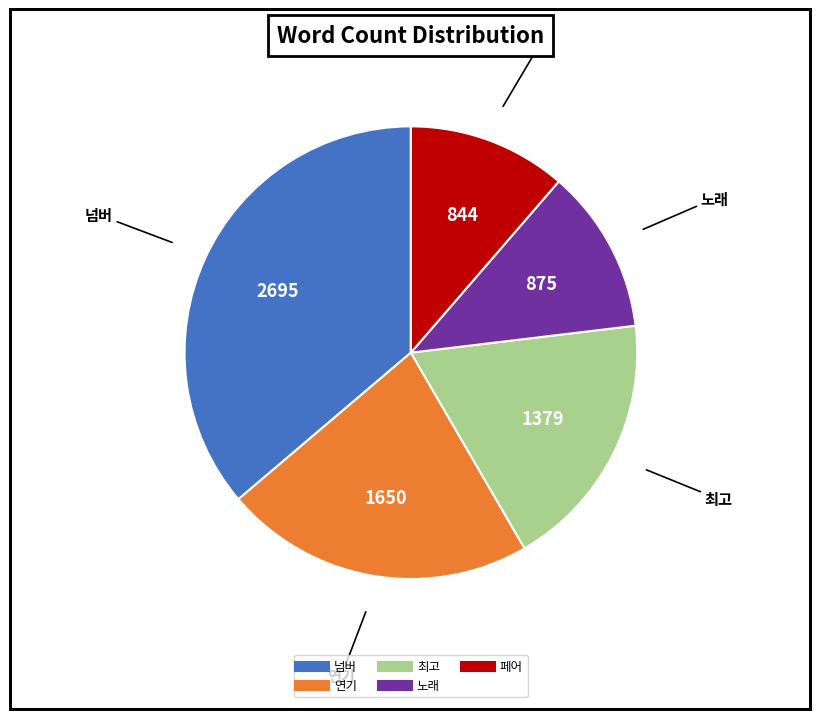

Do 연기 and 노래 together represent more than half of the pie?

No